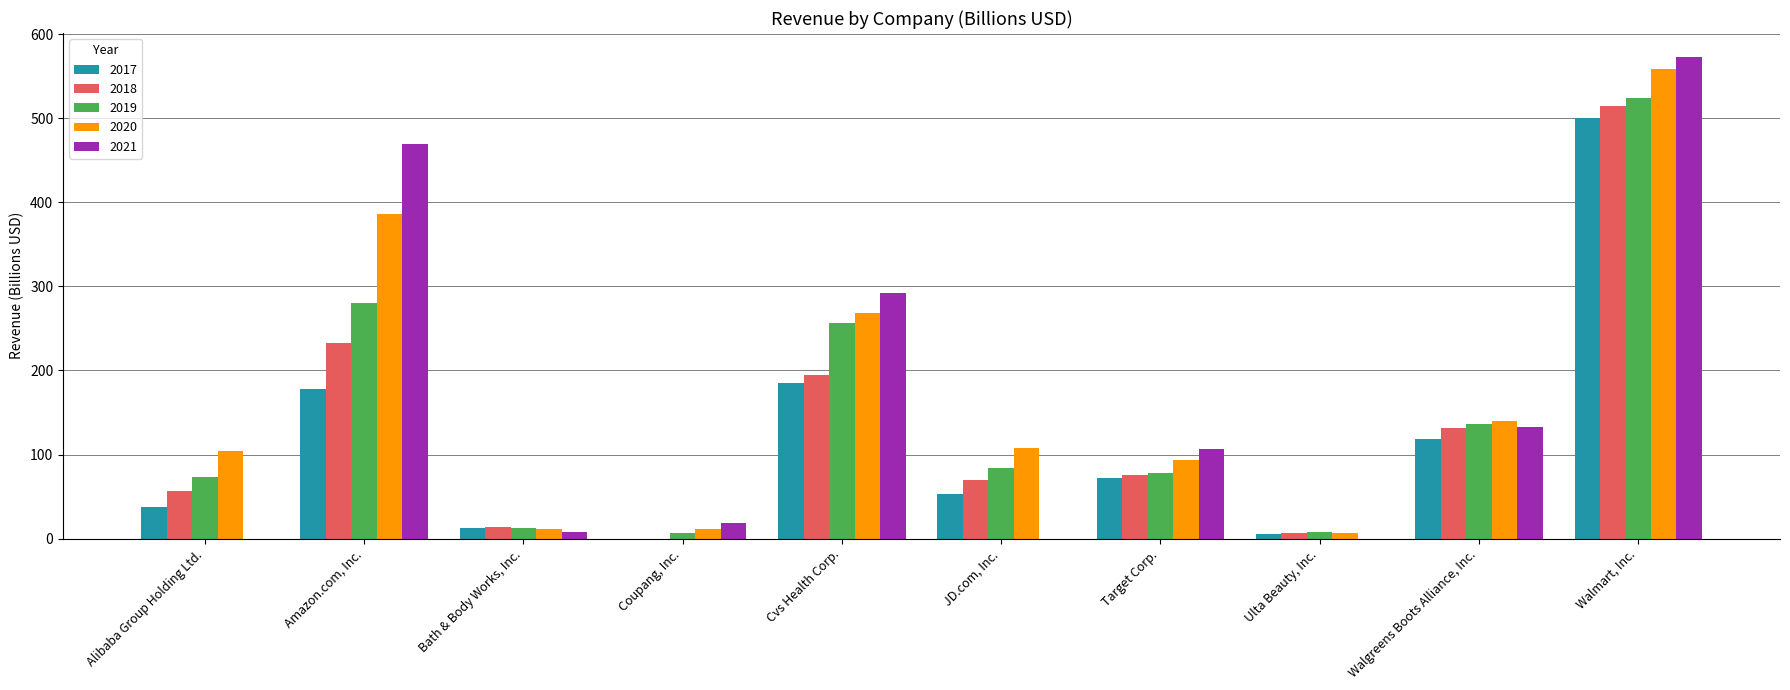

Between Cvs Health Corp. and Walgreens Boots Alliance, Inc., which series saw the biggest shift?

2021